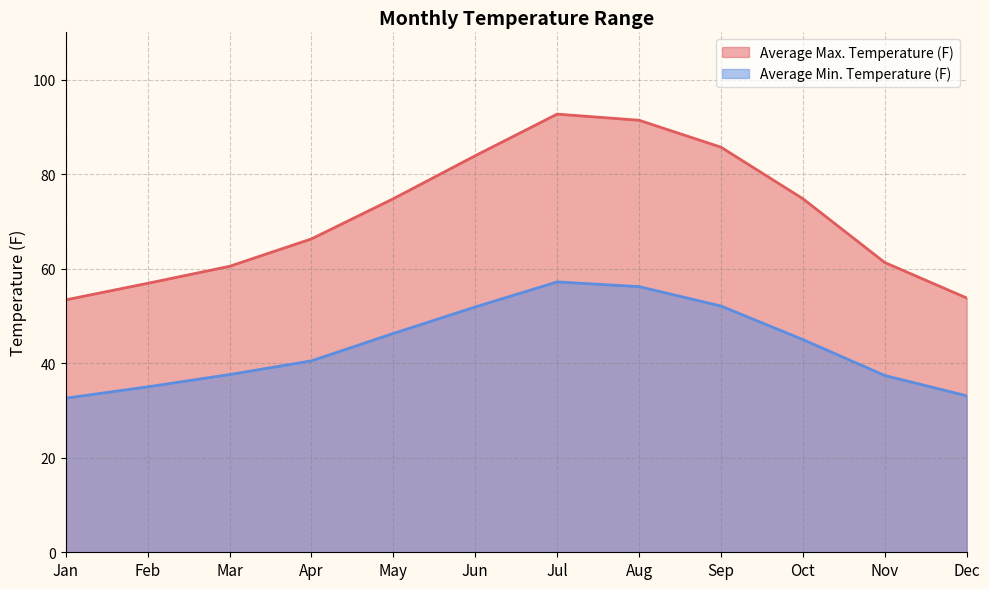

What is the value of the Average Min. Temperature (F) point at the 7th from the left?

57.2